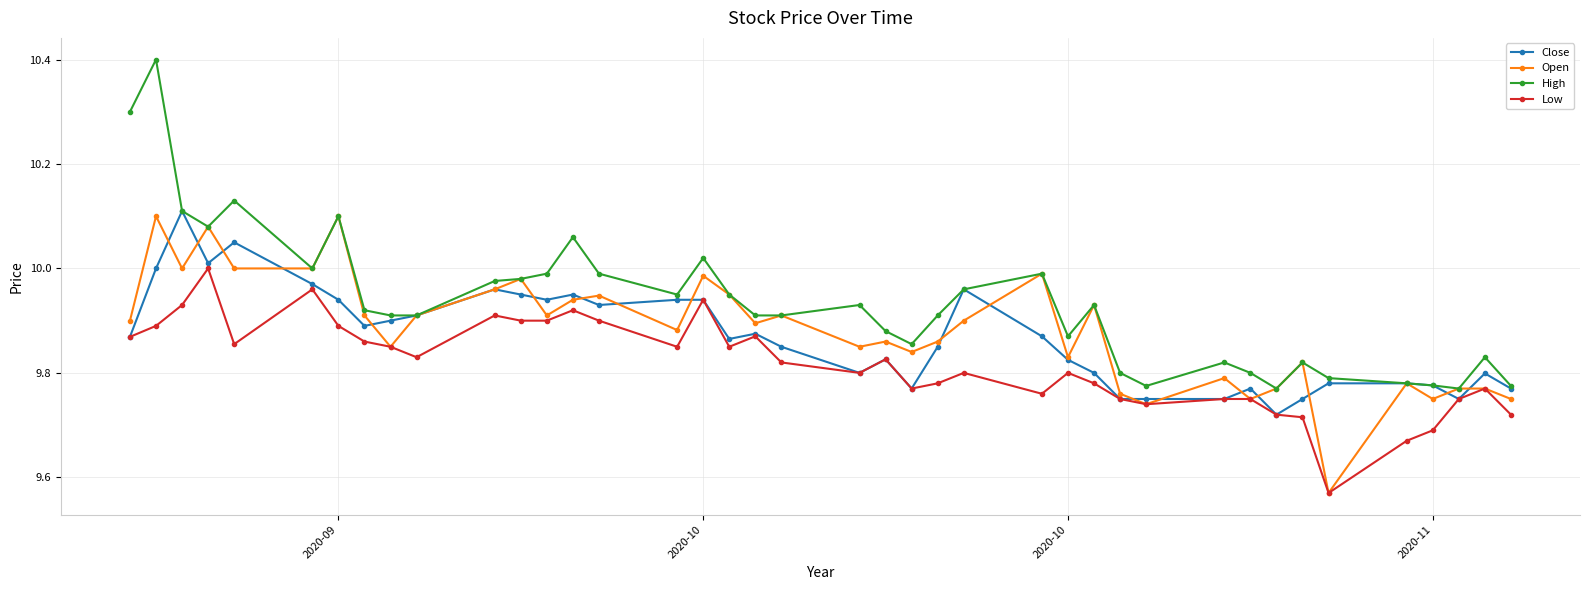

True or false: Close has more than 1 points higher than both neighbors.

True